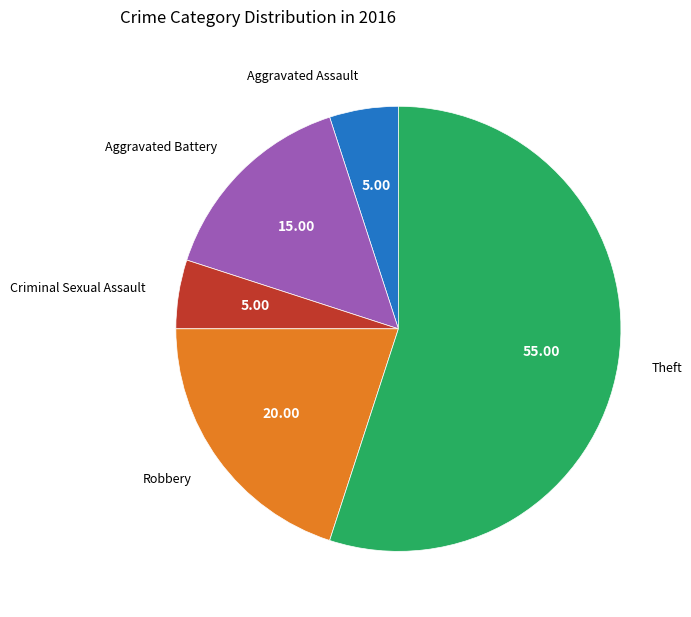

Which has a higher value, Aggravated Battery or Theft?

Theft